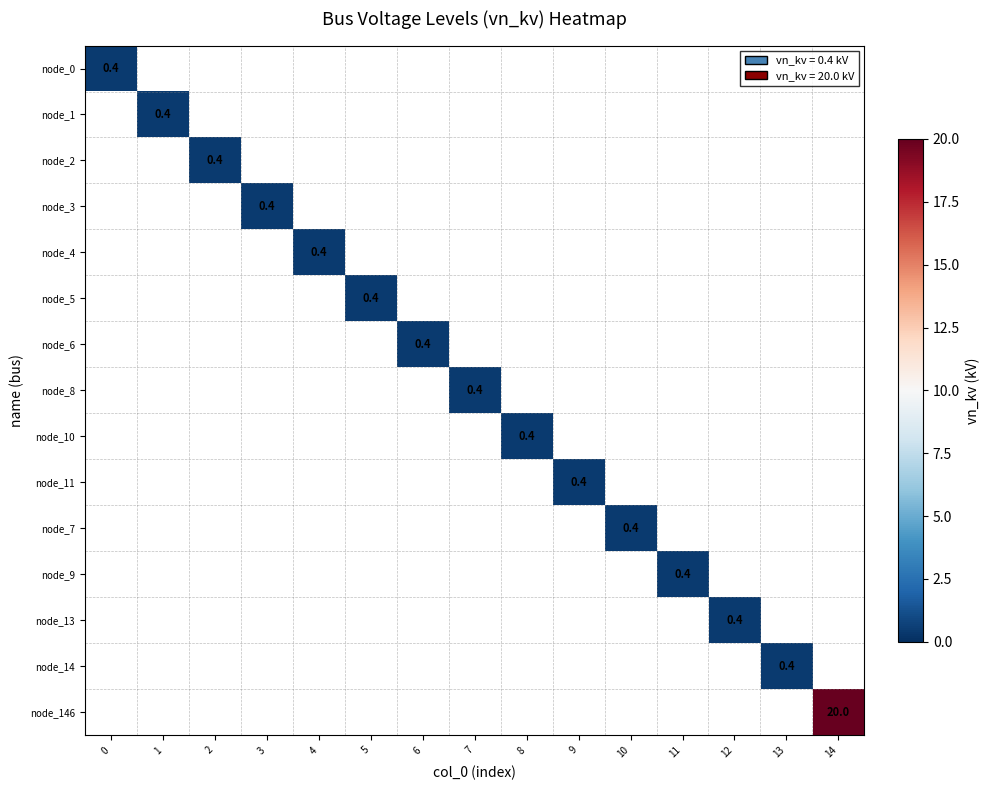

What is the greatest value displayed?

20.0